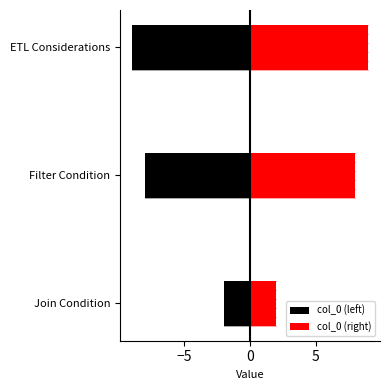

Which series changed the most between Join Condition and Filter Condition?

col_0 (left)